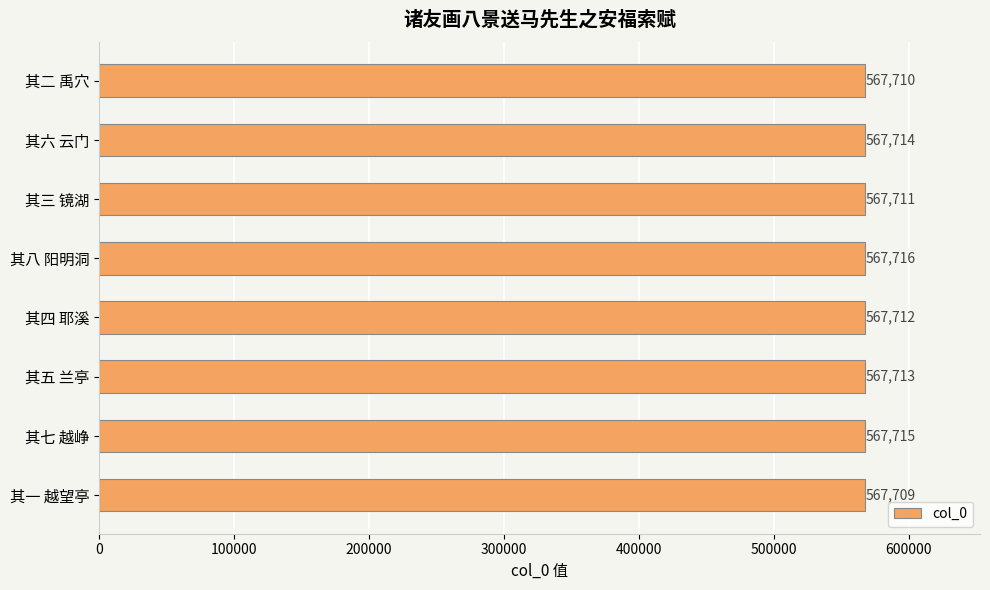

Rank the categories by value from lowest to highest.

其一 越望亭, 其二 禹穴, 其三 镜湖, 其四 耶溪, 其五 兰亭, 其六 云门, 其七 越峥, 其八 阳明洞